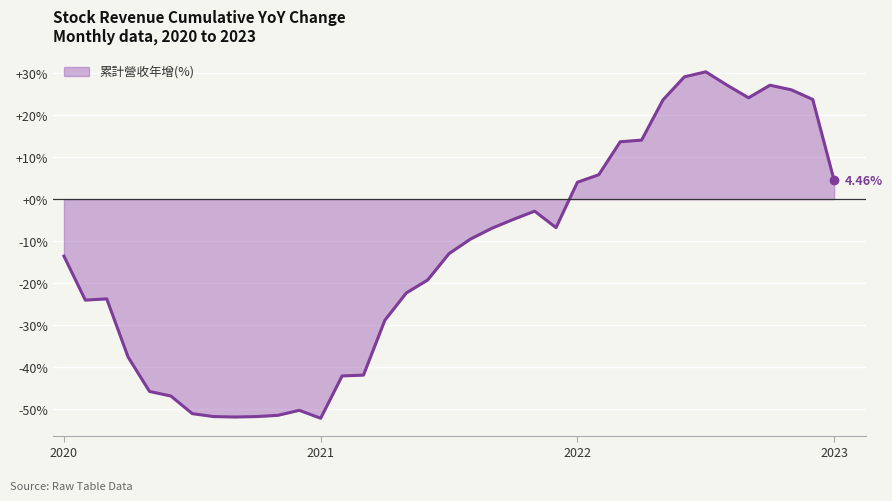

What is the difference between the maximum and minimum values?

82.7